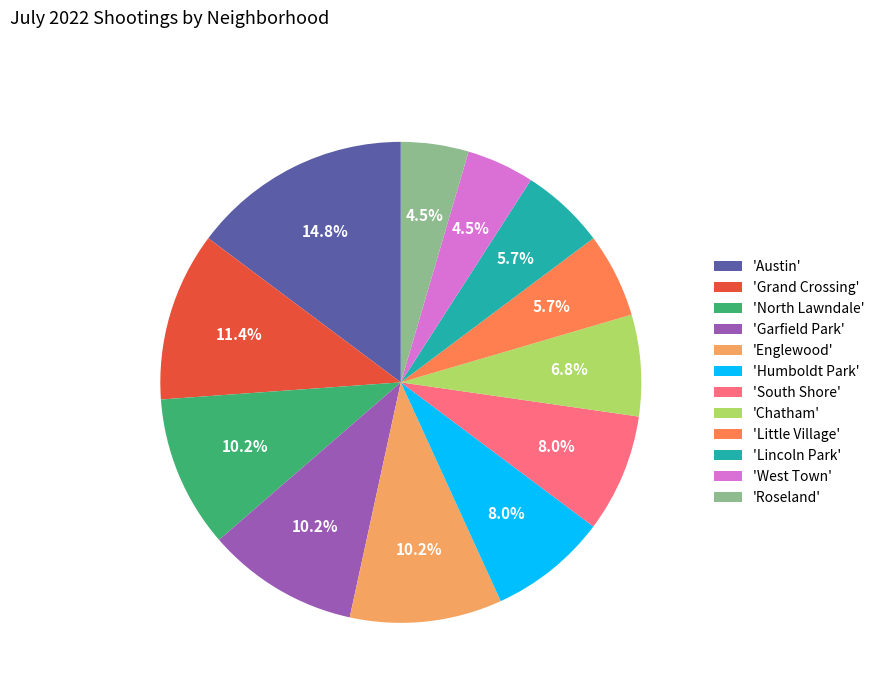

Is the sum of 'West Town' and 'Roseland' greater than half?

No